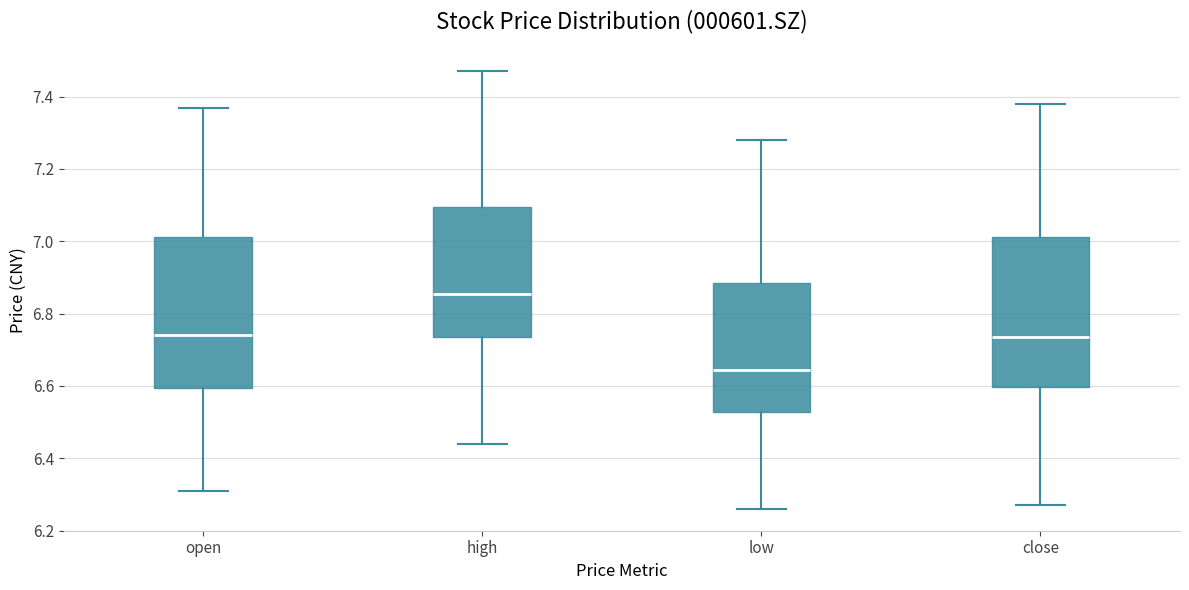

Reading left to right, read every box against the y-axis: the position of its median line, the range the box covers, and the ends of its whiskers. The values are not printed on the chart, so give them approximately, as read against the axis.

open: median 6.74, box 6.60 to 7.02, whiskers 6.32 to 7.38
high: median 6.86, box 6.74 to 7.10, whiskers 6.44 to 7.48
low: median 6.64, box 6.52 to 6.88, whiskers 6.26 to 7.28
close: median 6.74, box 6.60 to 7.02, whiskers 6.28 to 7.38